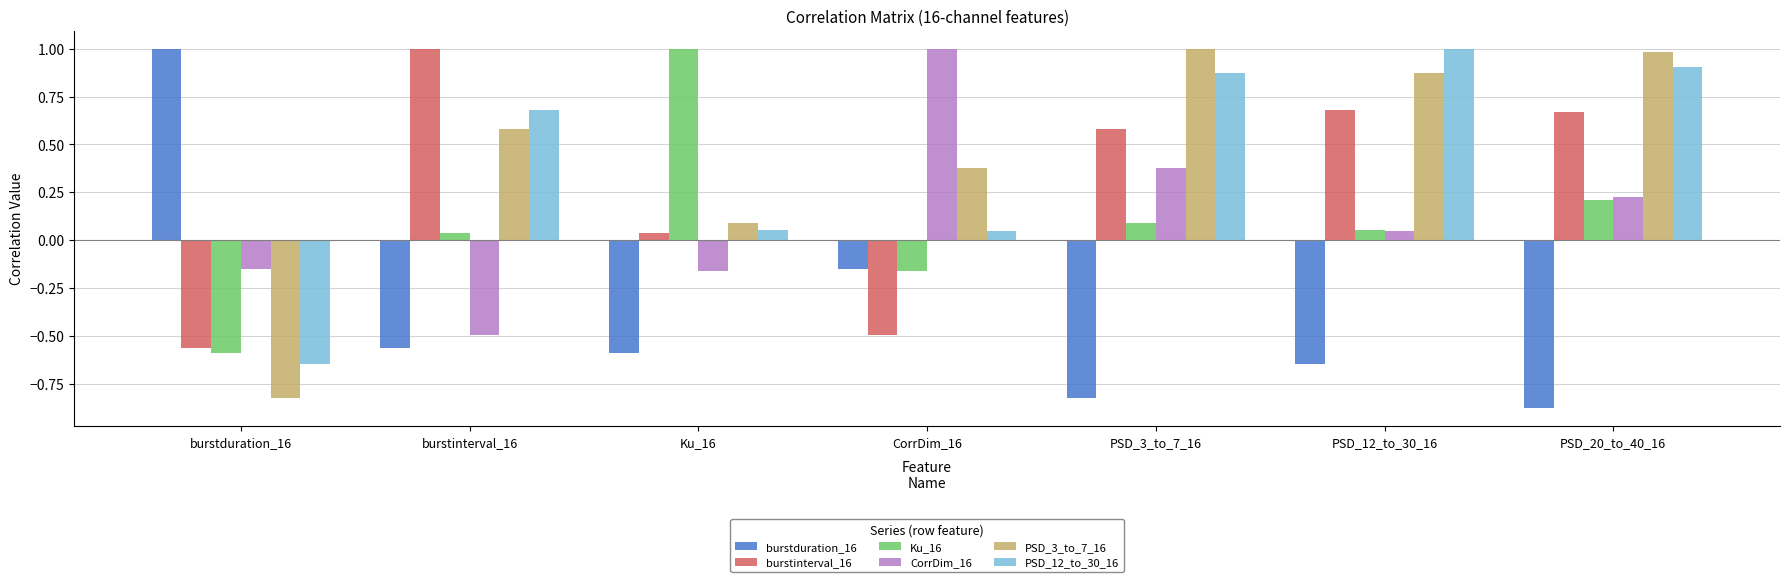

How many data points in Ku_16 are above 0?

5